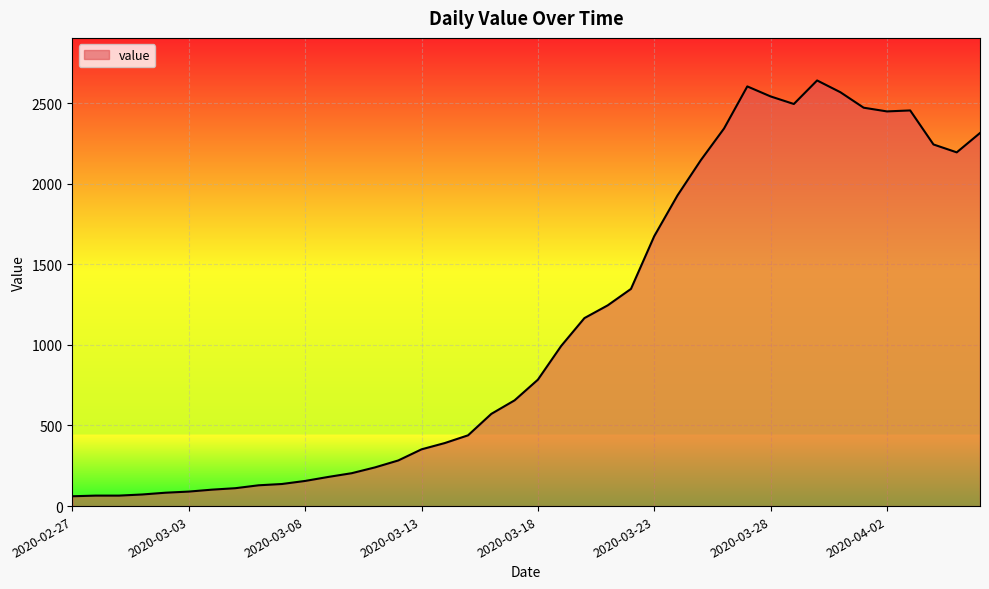

What is the greatest value displayed?

2640